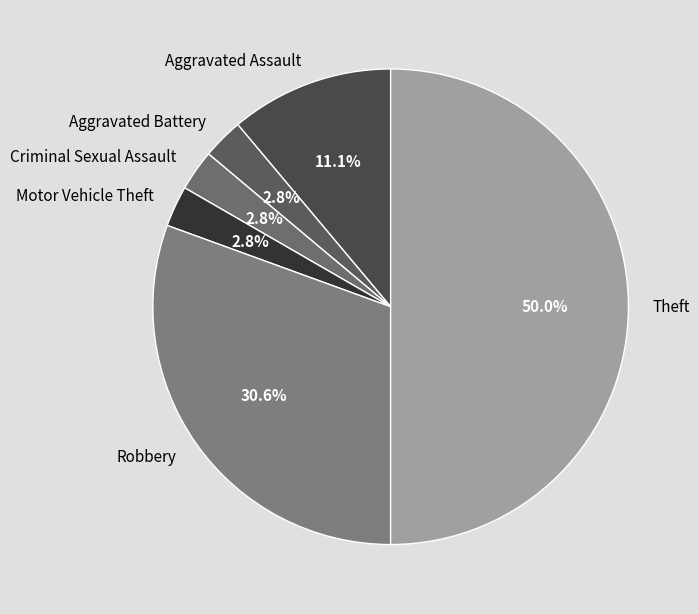

What percentage is NOT represented by Robbery?

69.4%